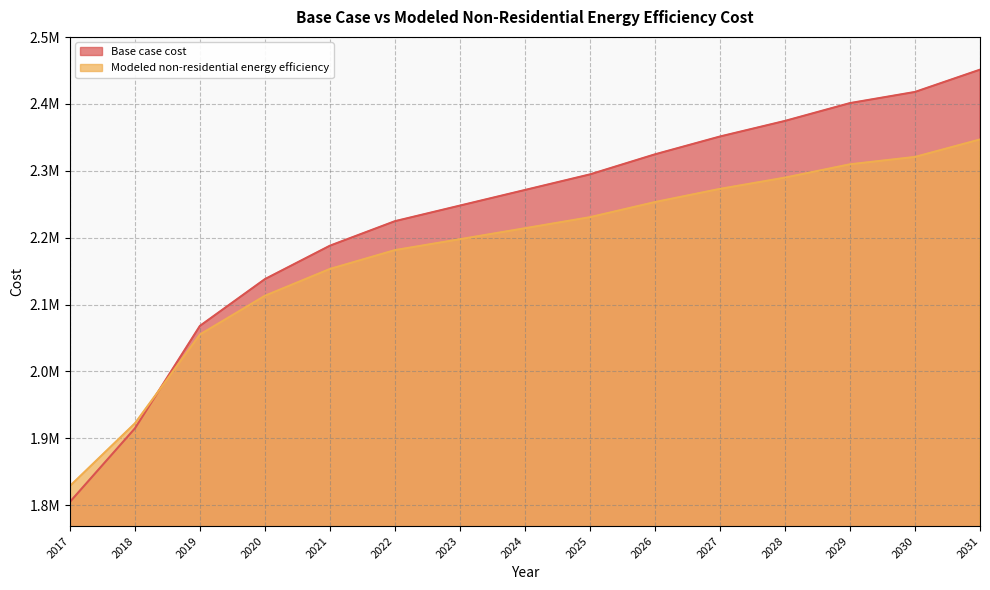

True or false: Modeled non-residential energy efficiency has a value of 2230604.4 at 2025.

True